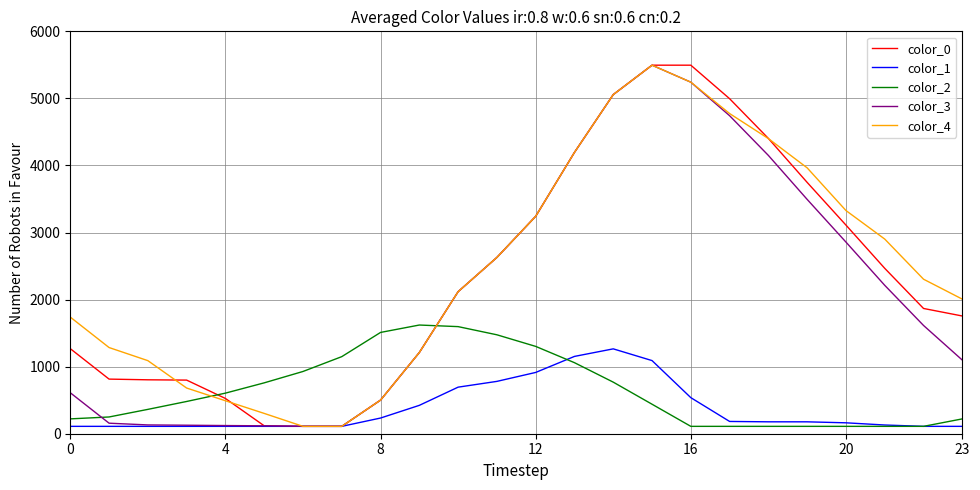

What is the highest value of the color_2 series?

1620.7